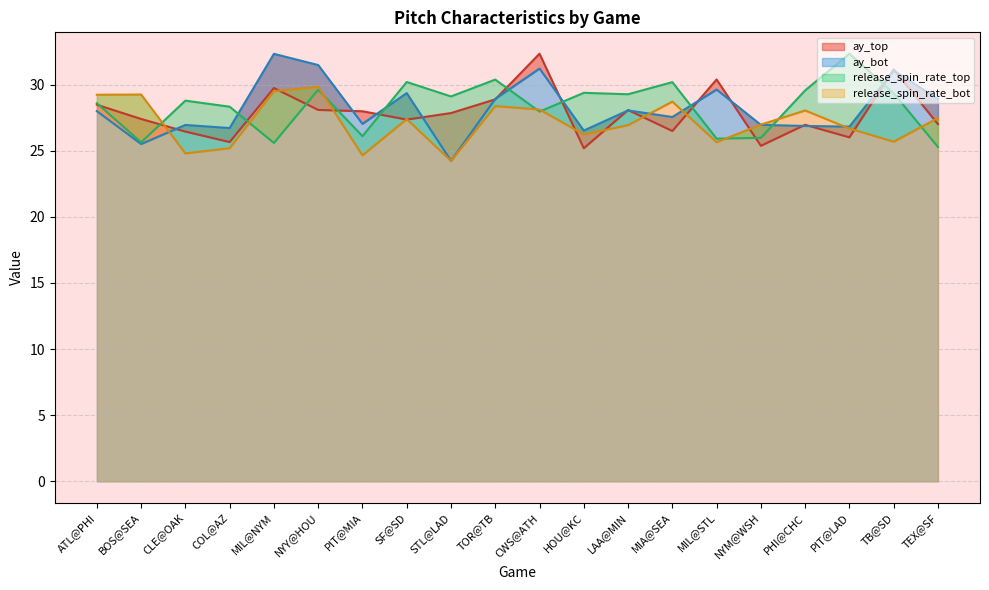

What is the maximum value for ay_bot?

32.3